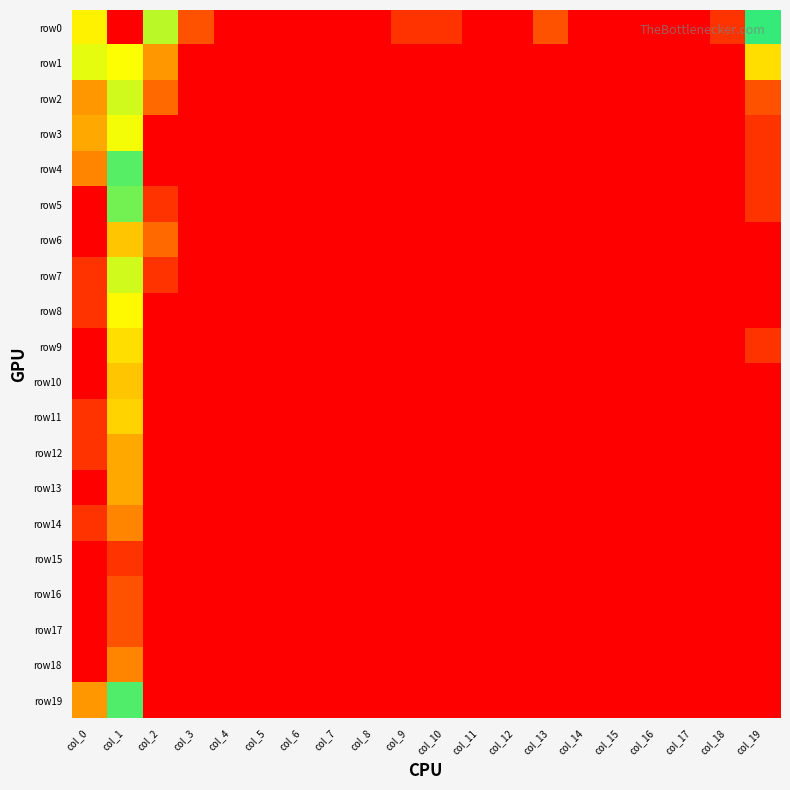

Reading left to right, extract all data points from this chart.

row0: col_0=5.5	col_1=8.1	col_2=3.0	col_3=1.1	col_4=0.0	col_5=0.0	col_6=0.0	col_7=0.0	col_8=0.0	col_9=0.7	col_10=0.7	col_11=0.0	col_12=0.0	col_13=1.1	col_14=0.0	col_15=0.0	col_16=0.0	col_17=0.0	col_18=0.7	col_19=3.8
row1: col_0=2.8	col_1=5.4	col_2=1.8	col_3=0.0	col_4=0.0	col_5=0.0	col_6=0.0	col_7=0.0	col_8=0.0	col_9=0.0	col_10=0.0	col_11=0.0	col_12=0.0	col_13=0.0	col_14=0.0	col_15=0.0	col_16=0.0	col_17=0.0	col_18=0.0	col_19=2.4
row2: col_0=1.8	col_1=5.1	col_2=1.4	col_3=0.0	col_4=0.0	col_5=0.0	col_6=0.0	col_7=0.0	col_8=0.0	col_9=0.0	col_10=0.0	col_11=0.0	col_12=0.0	col_13=0.0	col_14=0.0	col_15=0.0	col_16=0.0	col_17=0.0	col_18=0.0	col_19=1.1
row3: col_0=1.9	col_1=5.3	col_2=0.0	col_3=0.0	col_4=0.0	col_5=0.0	col_6=0.0	col_7=0.0	col_8=0.0	col_9=0.0	col_10=0.0	col_11=0.0	col_12=0.0	col_13=0.0	col_14=0.0	col_15=0.0	col_16=0.0	col_17=0.0	col_18=0.0	col_19=0.7
row4: col_0=1.6	col_1=3.6	col_2=0.0	col_3=0.0	col_4=0.0	col_5=0.0	col_6=0.0	col_7=0.0	col_8=0.0	col_9=0.0	col_10=0.0	col_11=0.0	col_12=0.0	col_13=0.0	col_14=0.0	col_15=0.0	col_16=0.0	col_17=0.0	col_18=0.0	col_19=0.7
row5: col_0=0.0	col_1=3.4	col_2=0.7	col_3=0.0	col_4=0.0	col_5=0.0	col_6=0.0	col_7=0.0	col_8=0.0	col_9=0.0	col_10=0.0	col_11=0.0	col_12=0.0	col_13=0.0	col_14=0.0	col_15=0.0	col_16=0.0	col_17=0.0	col_18=0.0	col_19=0.7
row6: col_0=0.0	col_1=2.2	col_2=1.4	col_3=0.0	col_4=0.0	col_5=0.0	col_6=0.0	col_7=0.0	col_8=0.0	col_9=0.0	col_10=0.0	col_11=0.0	col_12=0.0	col_13=0.0	col_14=0.0	col_15=0.0	col_16=0.0	col_17=0.0	col_18=0.0	col_19=0.0
row7: col_0=0.7	col_1=2.9	col_2=0.7	col_3=0.0	col_4=0.0	col_5=0.0	col_6=0.0	col_7=0.0	col_8=0.0	col_9=0.0	col_10=0.0	col_11=0.0	col_12=0.0	col_13=0.0	col_14=0.0	col_15=0.0	col_16=0.0	col_17=0.0	col_18=0.0	col_19=0.0
row8: col_0=0.7	col_1=2.6	col_2=0.0	col_3=0.0	col_4=0.0	col_5=0.0	col_6=0.0	col_7=0.0	col_8=0.0	col_9=0.0	col_10=0.0	col_11=0.0	col_12=0.0	col_13=0.0	col_14=0.0	col_15=0.0	col_16=0.0	col_17=0.0	col_18=0.0	col_19=0.0
row9: col_0=0.0	col_1=2.4	col_2=0.0	col_3=0.0	col_4=0.0	col_5=0.0	col_6=0.0	col_7=0.0	col_8=0.0	col_9=0.0	col_10=0.0	col_11=0.0	col_12=0.0	col_13=0.0	col_14=0.0	col_15=0.0	col_16=0.0	col_17=0.0	col_18=0.0	col_19=0.7
row10: col_0=0.0	col_1=2.2	col_2=0.0	col_3=0.0	col_4=0.0	col_5=0.0	col_6=0.0	col_7=0.0	col_8=0.0	col_9=0.0	col_10=0.0	col_11=0.0	col_12=0.0	col_13=0.0	col_14=0.0	col_15=0.0	col_16=0.0	col_17=0.0	col_18=0.0	col_19=0.0
row11: col_0=0.7	col_1=2.3	col_2=0.0	col_3=0.0	col_4=0.0	col_5=0.0	col_6=0.0	col_7=0.0	col_8=0.0	col_9=0.0	col_10=0.0	col_11=0.0	col_12=0.0	col_13=0.0	col_14=0.0	col_15=0.0	col_16=0.0	col_17=0.0	col_18=0.0	col_19=0.0
row12: col_0=0.7	col_1=1.9	col_2=0.0	col_3=0.0	col_4=0.0	col_5=0.0	col_6=0.0	col_7=0.0	col_8=0.0	col_9=0.0	col_10=0.0	col_11=0.0	col_12=0.0	col_13=0.0	col_14=0.0	col_15=0.0	col_16=0.0	col_17=0.0	col_18=0.0	col_19=0.0
row13: col_0=0.0	col_1=1.9	col_2=0.0	col_3=0.0	col_4=0.0	col_5=0.0	col_6=0.0	col_7=0.0	col_8=0.0	col_9=0.0	col_10=0.0	col_11=0.0	col_12=0.0	col_13=0.0	col_14=0.0	col_15=0.0	col_16=0.0	col_17=0.0	col_18=0.0	col_19=0.0
row14: col_0=0.7	col_1=1.6	col_2=0.0	col_3=0.0	col_4=0.0	col_5=0.0	col_6=0.0	col_7=0.0	col_8=0.0	col_9=0.0	col_10=0.0	col_11=0.0	col_12=0.0	col_13=0.0	col_14=0.0	col_15=0.0	col_16=0.0	col_17=0.0	col_18=0.0	col_19=0.0
row15: col_0=0.0	col_1=0.7	col_2=0.0	col_3=0.0	col_4=0.0	col_5=0.0	col_6=0.0	col_7=0.0	col_8=0.0	col_9=0.0	col_10=0.0	col_11=0.0	col_12=0.0	col_13=0.0	col_14=0.0	col_15=0.0	col_16=0.0	col_17=0.0	col_18=0.0	col_19=0.0
row16: col_0=0.0	col_1=1.1	col_2=0.0	col_3=0.0	col_4=0.0	col_5=0.0	col_6=0.0	col_7=0.0	col_8=0.0	col_9=0.0	col_10=0.0	col_11=0.0	col_12=0.0	col_13=0.0	col_14=0.0	col_15=0.0	col_16=0.0	col_17=0.0	col_18=0.0	col_19=0.0
row17: col_0=0.0	col_1=1.1	col_2=0.0	col_3=0.0	col_4=0.0	col_5=0.0	col_6=0.0	col_7=0.0	col_8=0.0	col_9=0.0	col_10=0.0	col_11=0.0	col_12=0.0	col_13=0.0	col_14=0.0	col_15=0.0	col_16=0.0	col_17=0.0	col_18=0.0	col_19=0.0
row18: col_0=0.0	col_1=1.6	col_2=0.0	col_3=0.0	col_4=0.0	col_5=0.0	col_6=0.0	col_7=0.0	col_8=0.0	col_9=0.0	col_10=0.0	col_11=0.0	col_12=0.0	col_13=0.0	col_14=0.0	col_15=0.0	col_16=0.0	col_17=0.0	col_18=0.0	col_19=0.0
row19: col_0=1.8	col_1=3.6	col_2=0.0	col_3=0.0	col_4=0.0	col_5=0.0	col_6=0.0	col_7=0.0	col_8=0.0	col_9=0.0	col_10=0.0	col_11=0.0	col_12=0.0	col_13=0.0	col_14=0.0	col_15=0.0	col_16=0.0	col_17=0.0	col_18=0.0	col_19=0.0